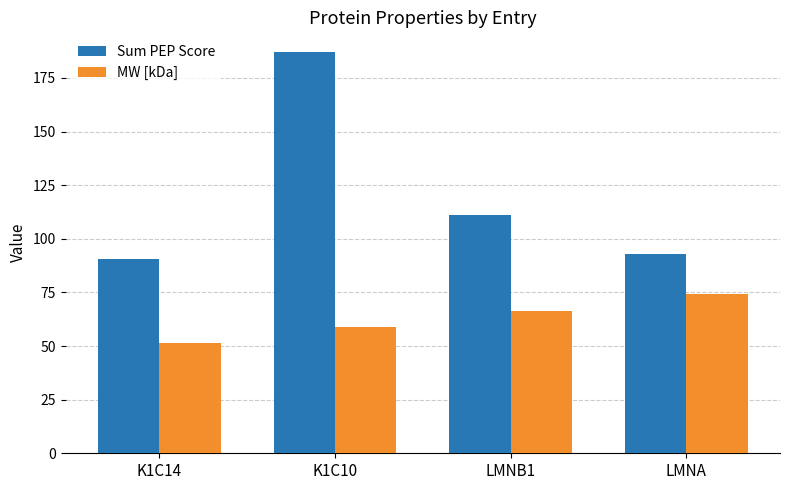

What is the value of the MW [kDa] bar at the 1st from the left?

51.5